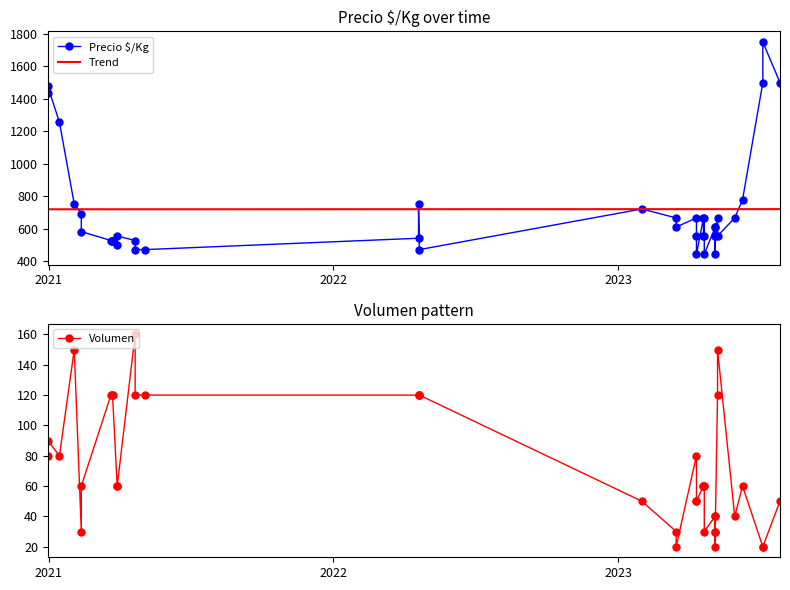

What is the average value of the Volumen series?

72